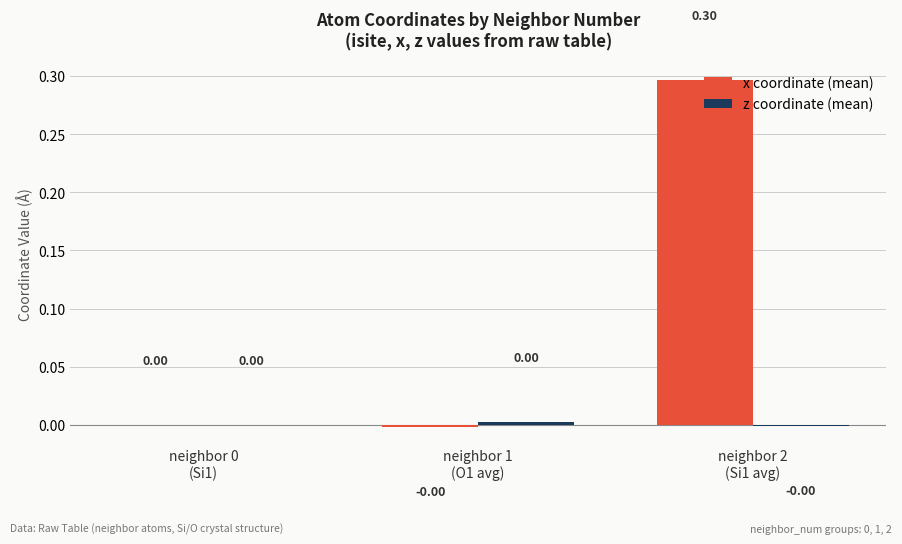

How many groups of bars are there?

3